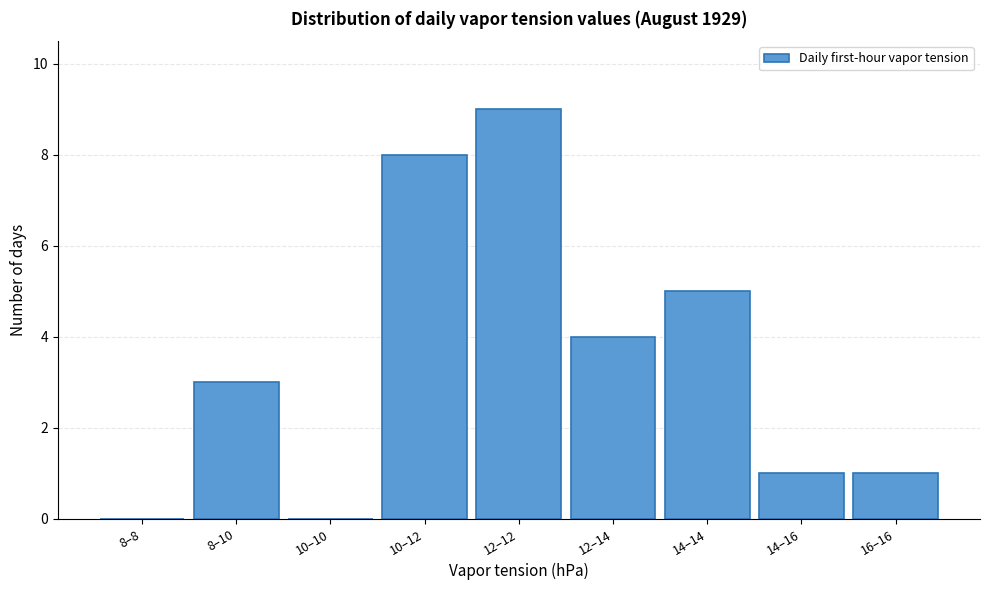

Which has a higher value, 14–14 or 12–12?

12–12